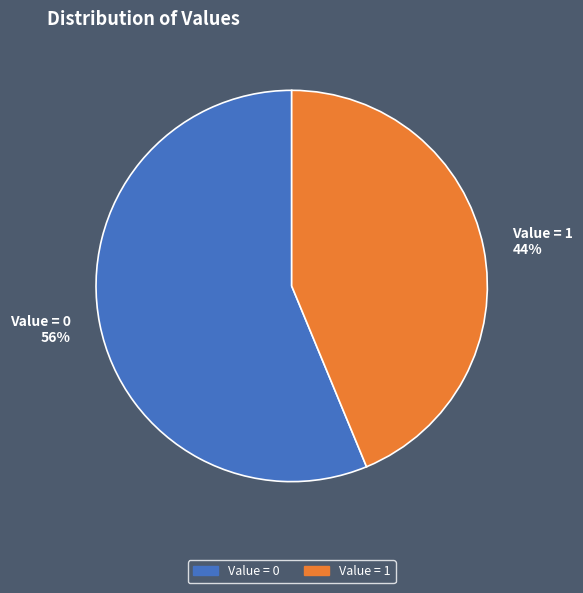

Does Value = 1 account for over 50% of the chart?

No